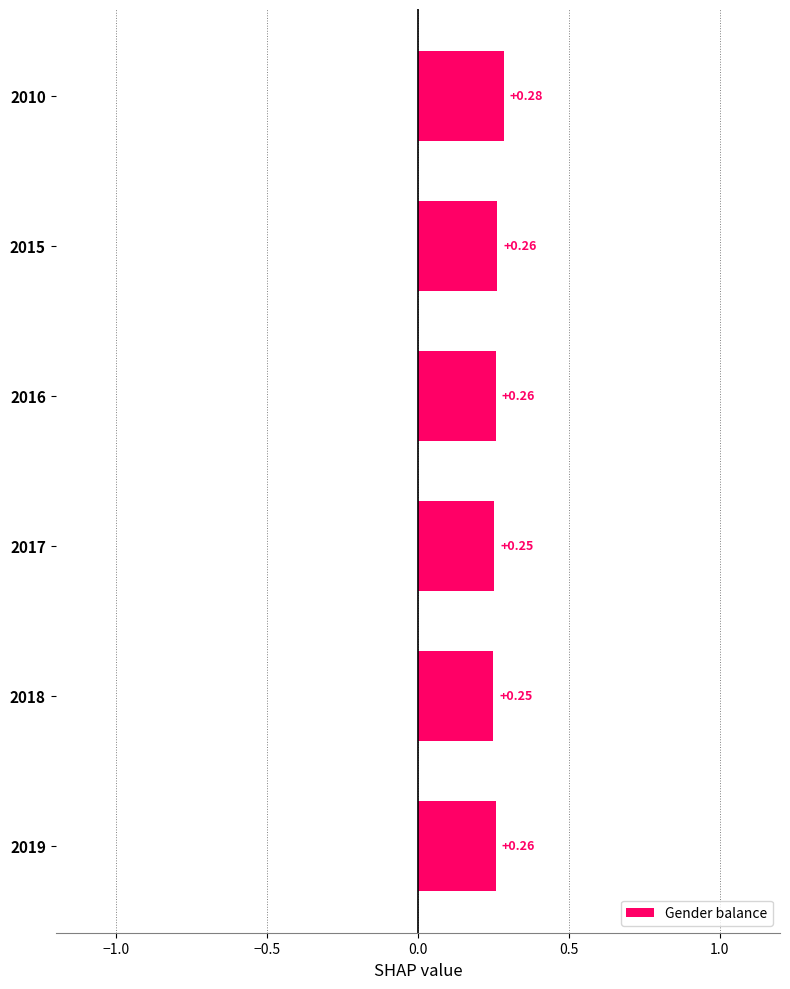

What is the sum of the values at 2010 and 2018?

0.5